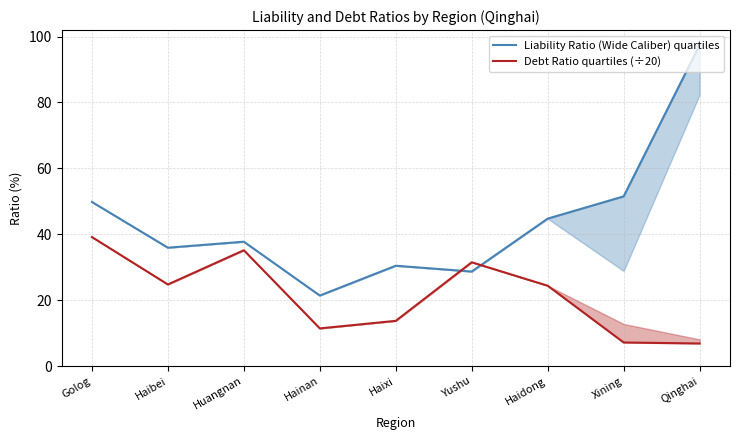

Which label corresponds to the smallest value in the chart?

Qinghai